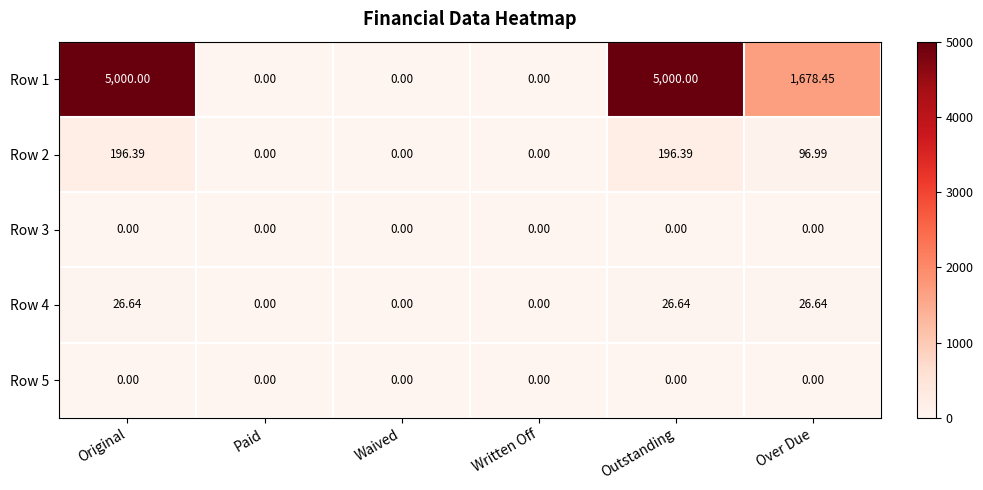

Is the value of Row 4 at Paid greater than the value of Row 1 at Over Due?

No